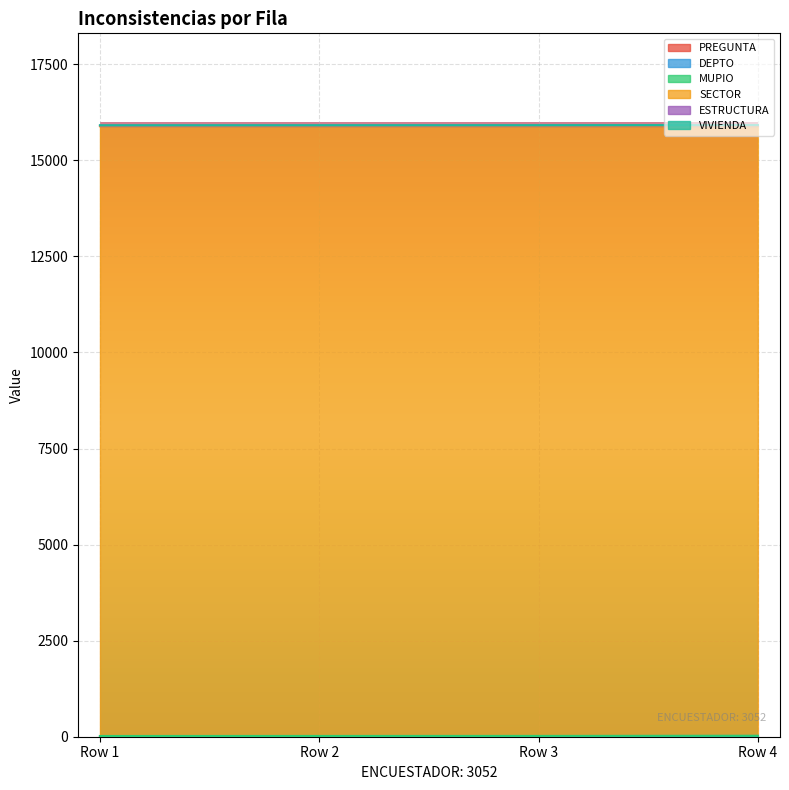

At which label is SECTOR closest to 15868?

Row 1